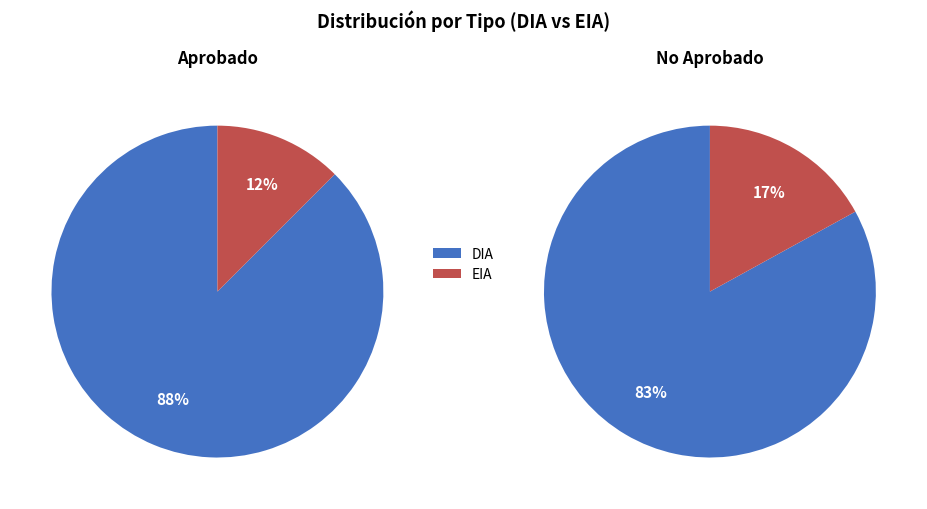

Which slice represents more than half of the pie?

DIA